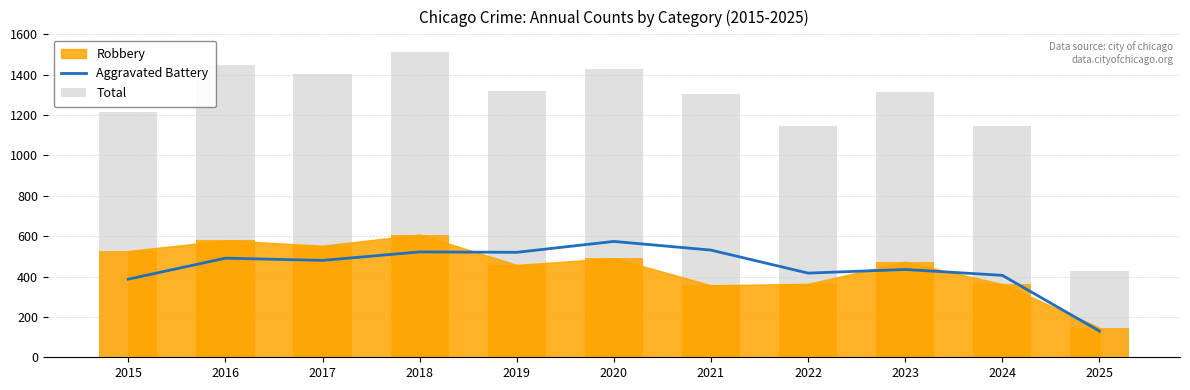

At which category is the sum across all series the highest?

2018